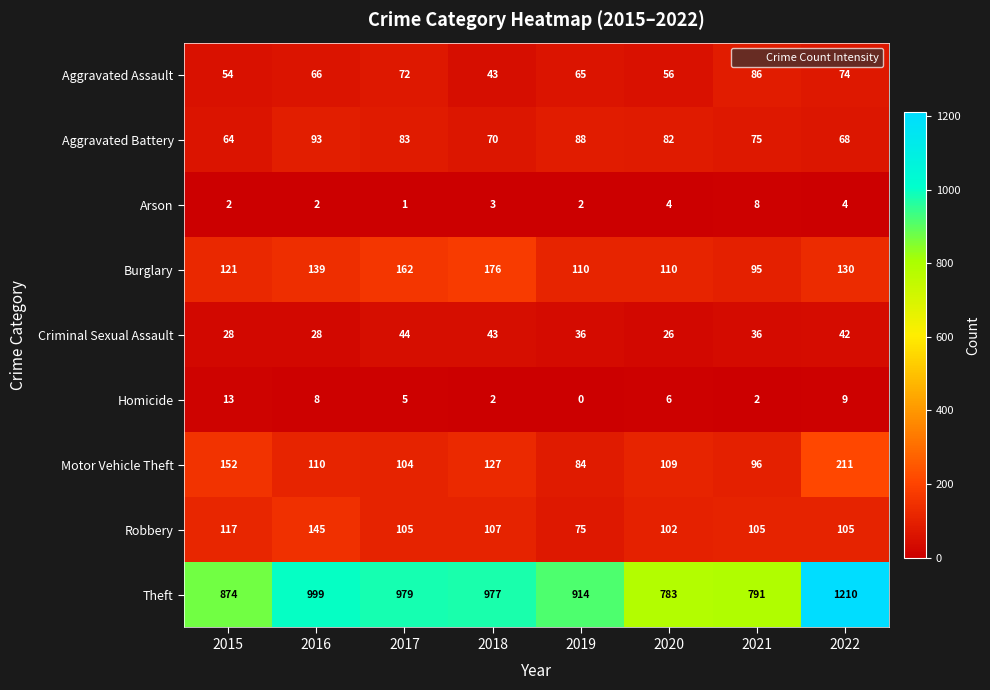

How many series are shown in this chart?

9